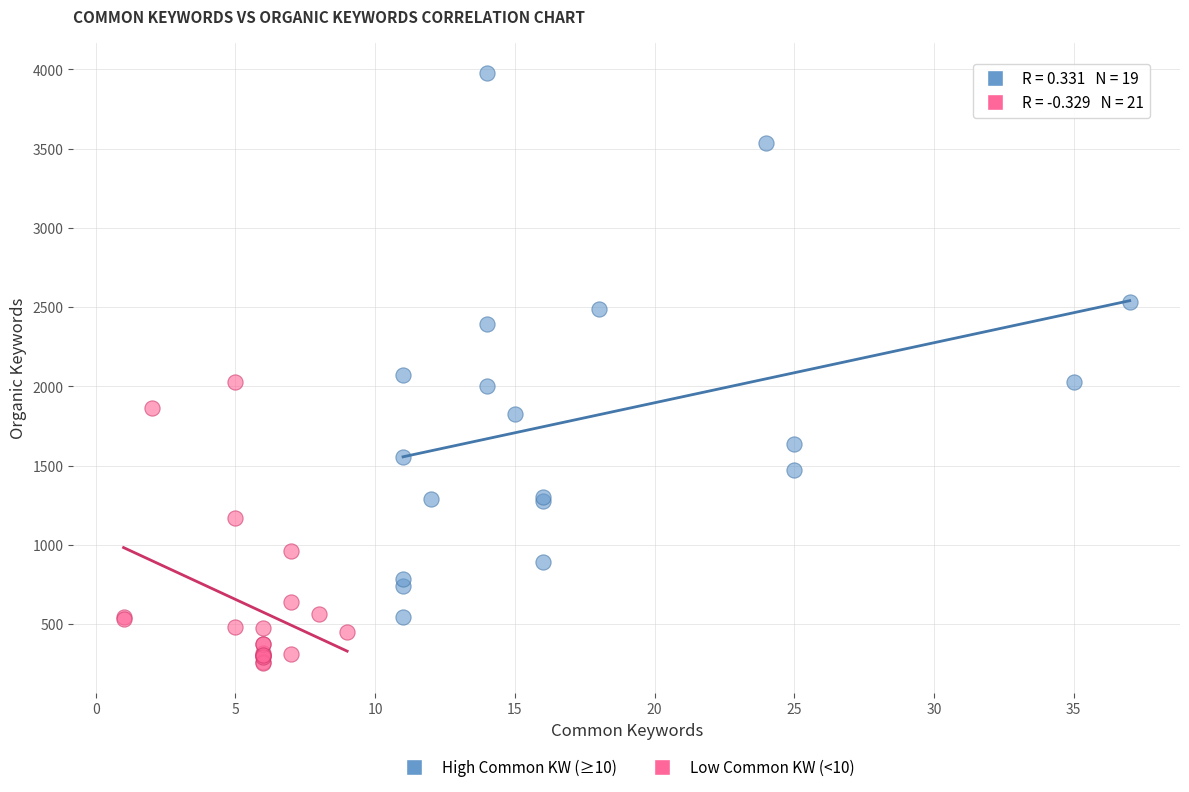

Which series contains the lowest Y value?

Low Common KW (<10)